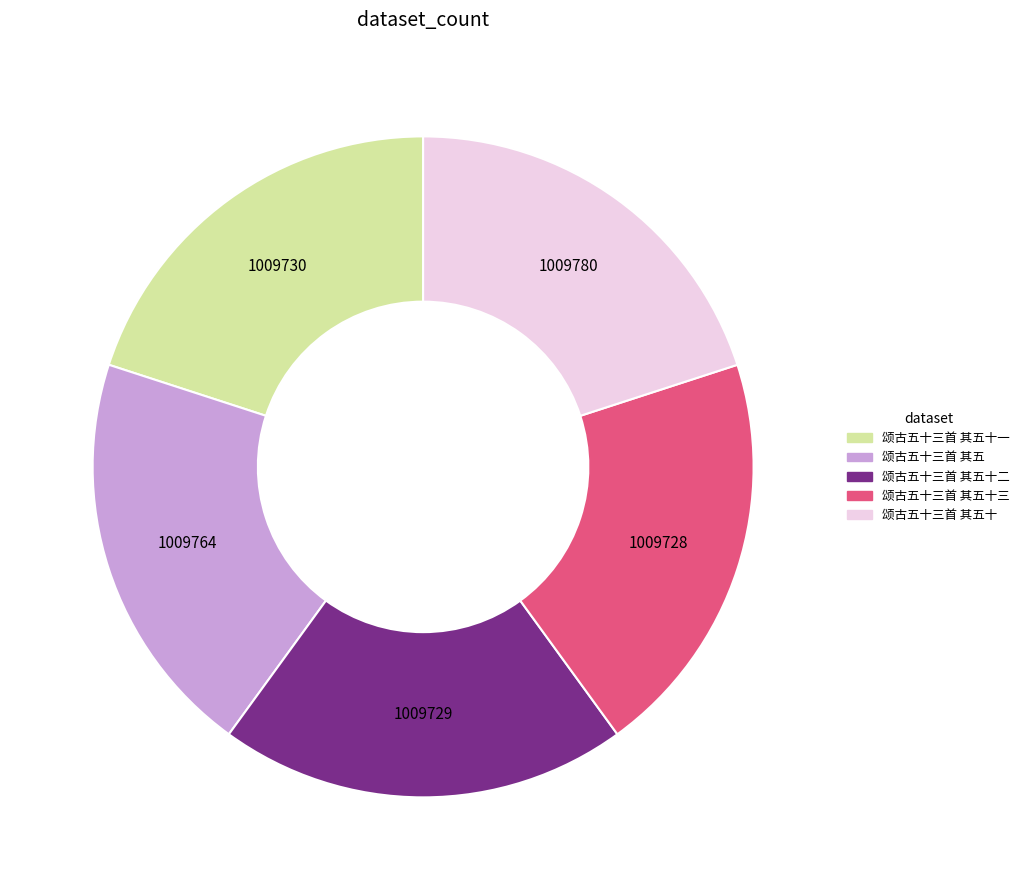

Is there any slice that represents more than half of the pie?

No